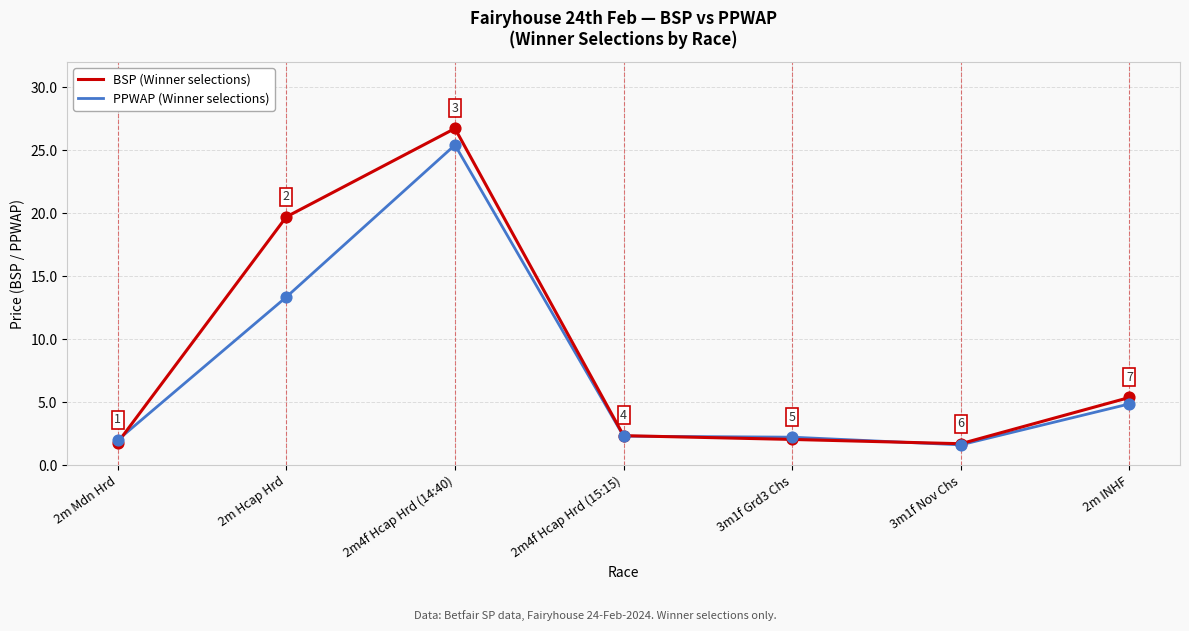

Which series has the largest total across all categories?

BSP (Winner selections)